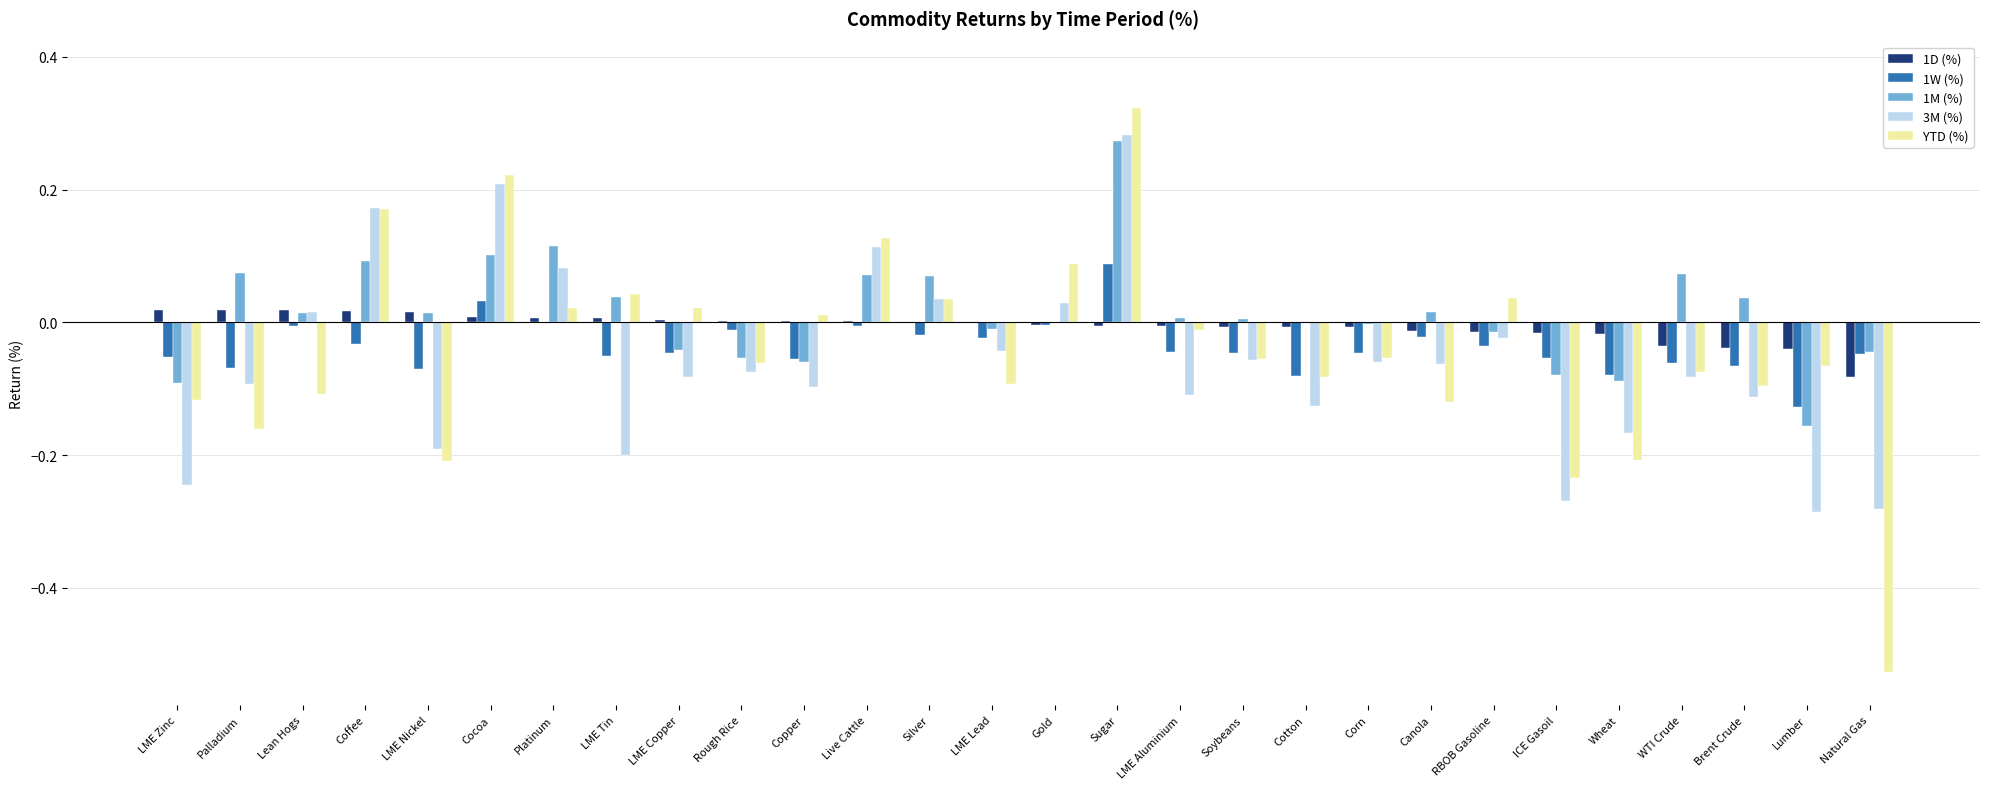

What is the total value across all series at Coffee?

0.4